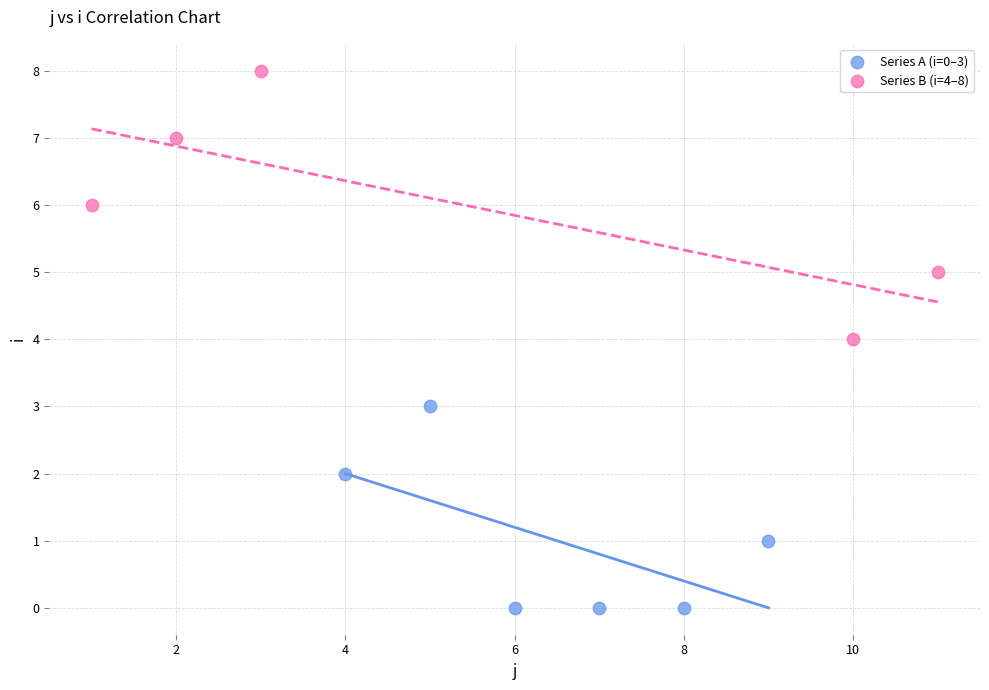

Which series has the widest spread of Y values?

Series B (i=4–8)